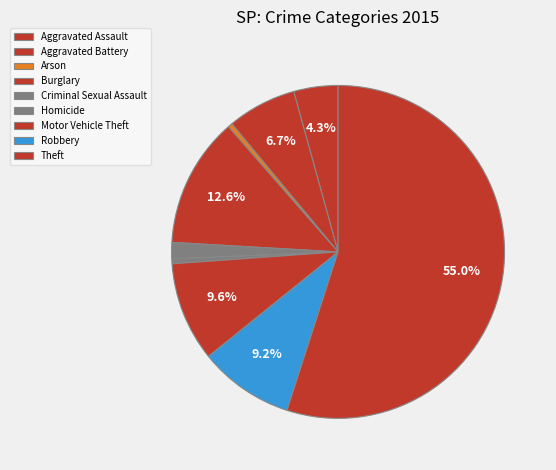

To the nearest percent, what percentage of the pie is Criminal Sexual Assault?

2%